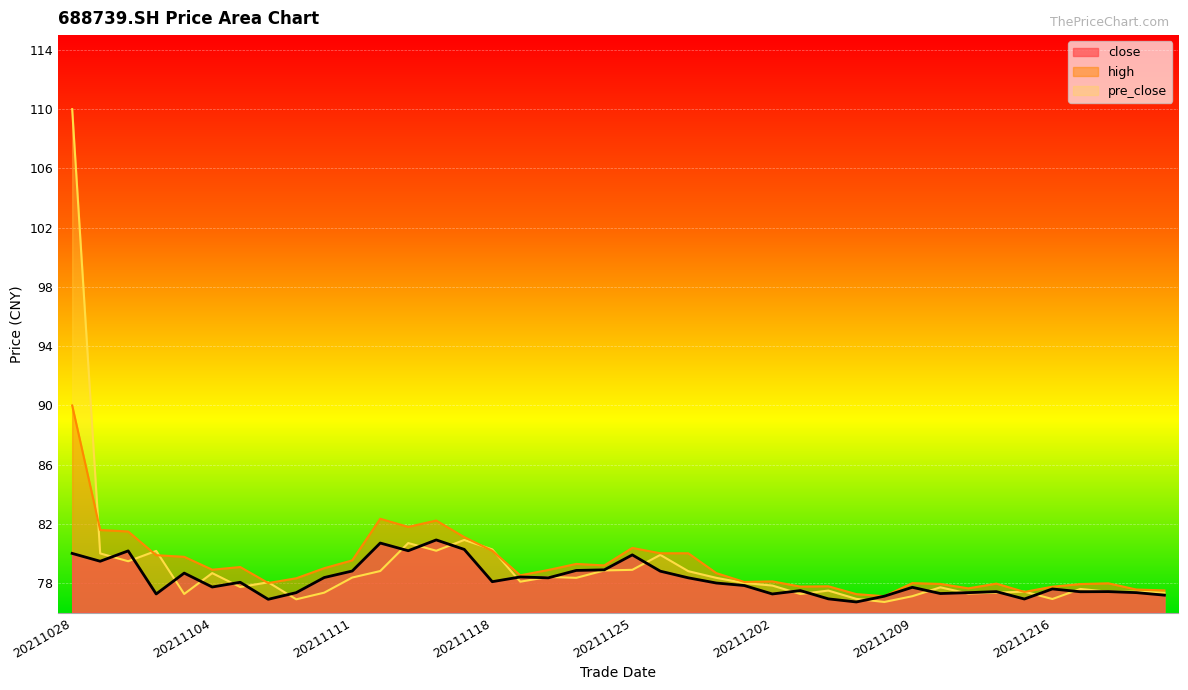

List the series in order of their overall mean, lowest first.

close, pre_close, high